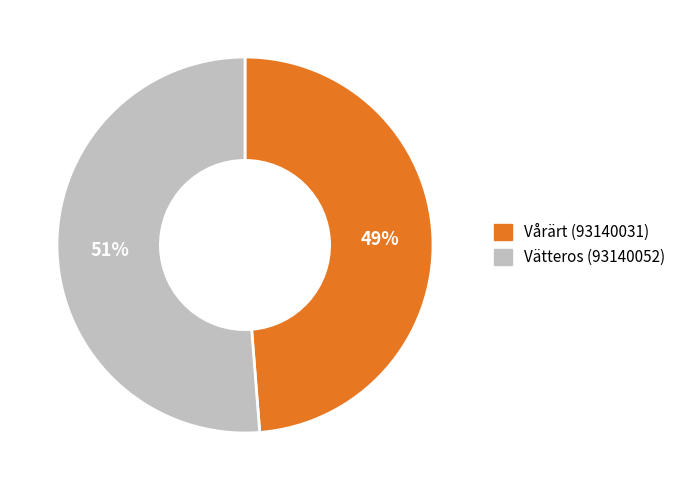

To the nearest percent, what percentage of the pie is Vårärt (93140031)?

49%